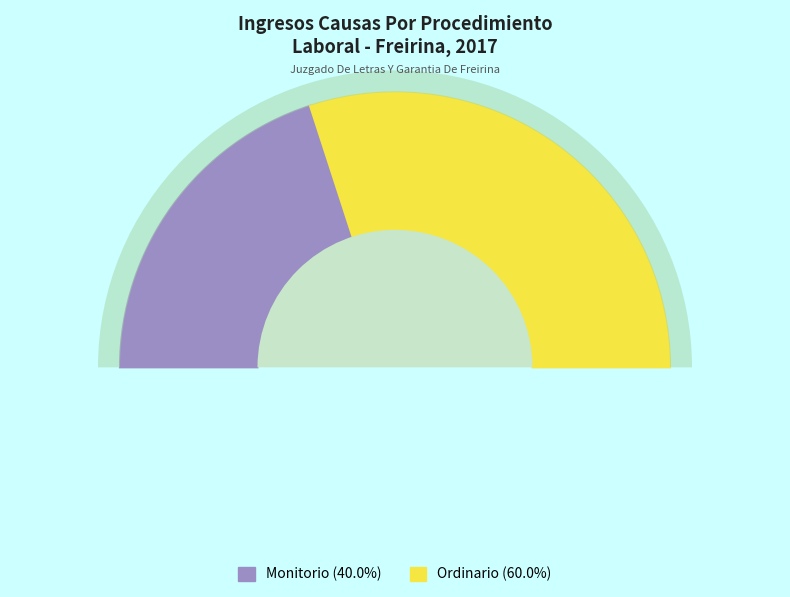

To the nearest percent, what is the combined percentage of Monitorio and Ordinario?

100%